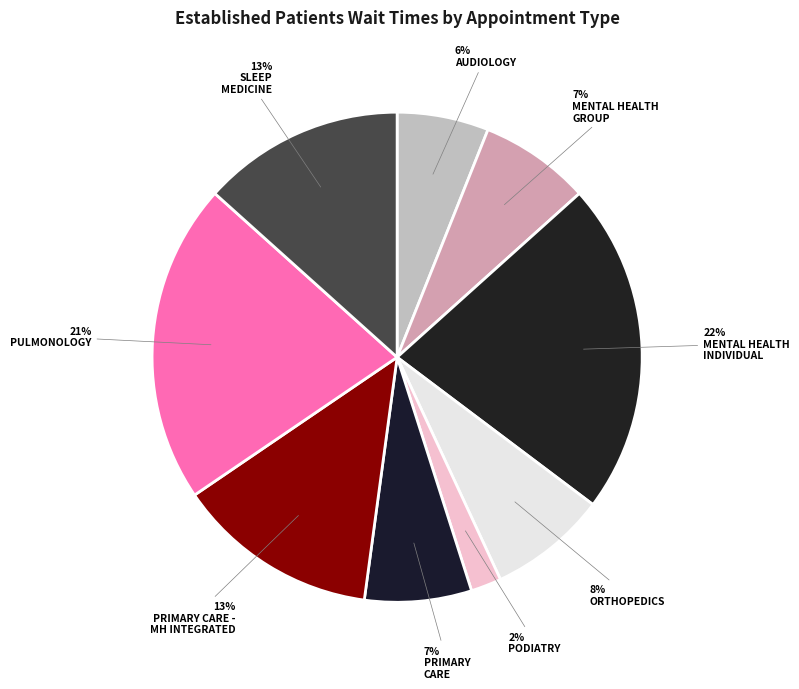

Count the number of slices in the pie.

9